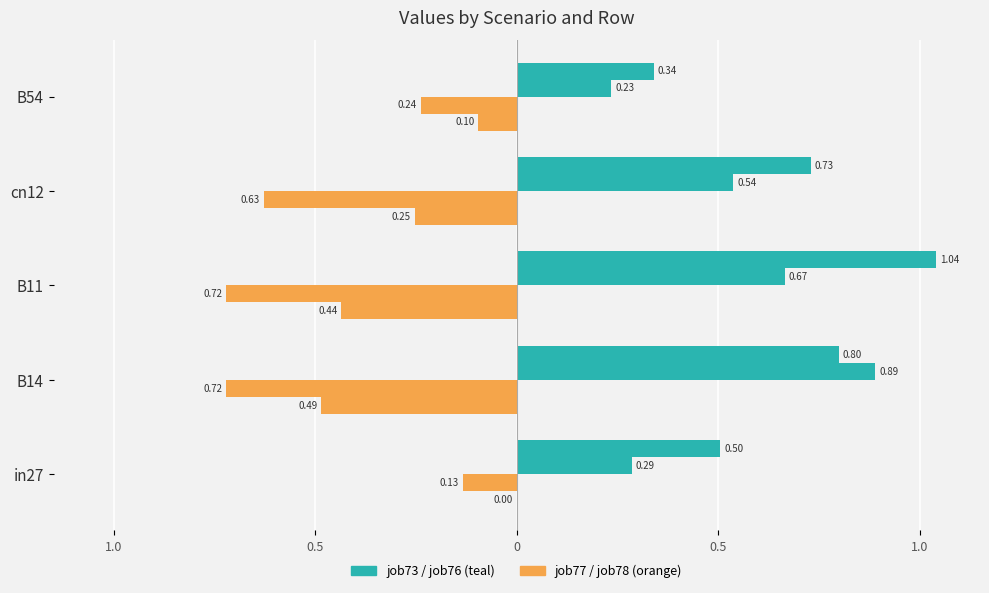

Reading left to right, extract all data points from this chart.

job73_scenario4_153: 0.5	0.8	1.0	0.7	0.3
job76_scenario2_158: 0.3	0.9	0.7	0.5	0.2
job77_scenario2_159: -0.1	-0.7	-0.7	-0.6	-0.2
job78_scenario1_165: 0.0	-0.5	-0.4	-0.3	-0.1